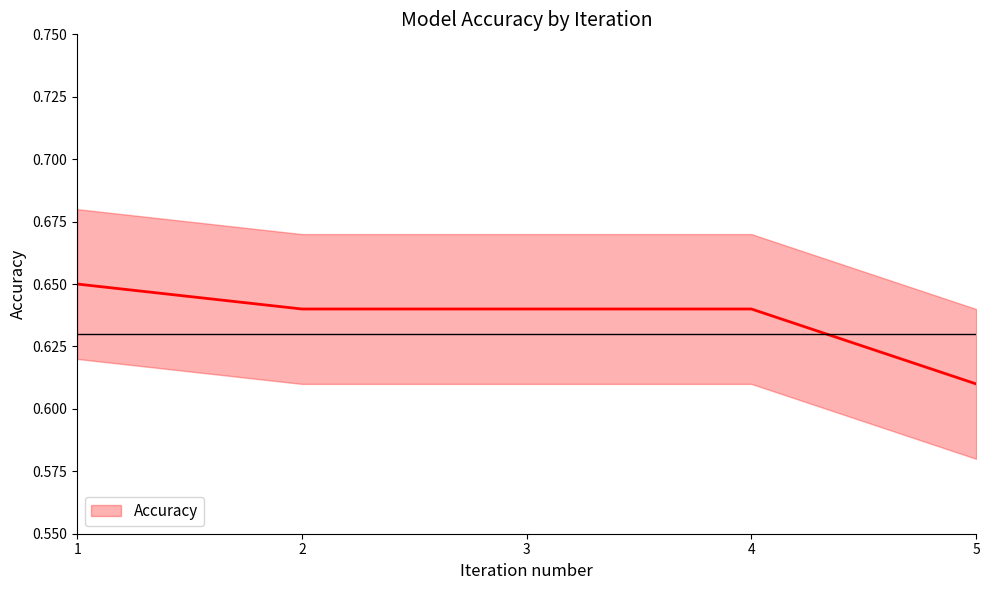

List the labels in order of value, largest first.

1, 2, 3, 4, 5